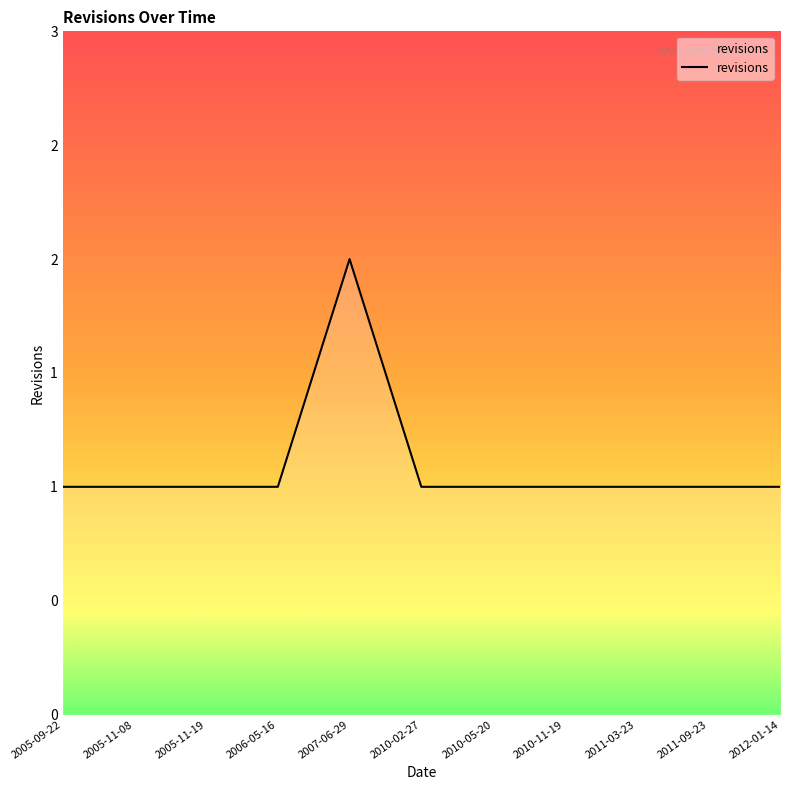

Does the chart display data point markers on the line(s)?

No